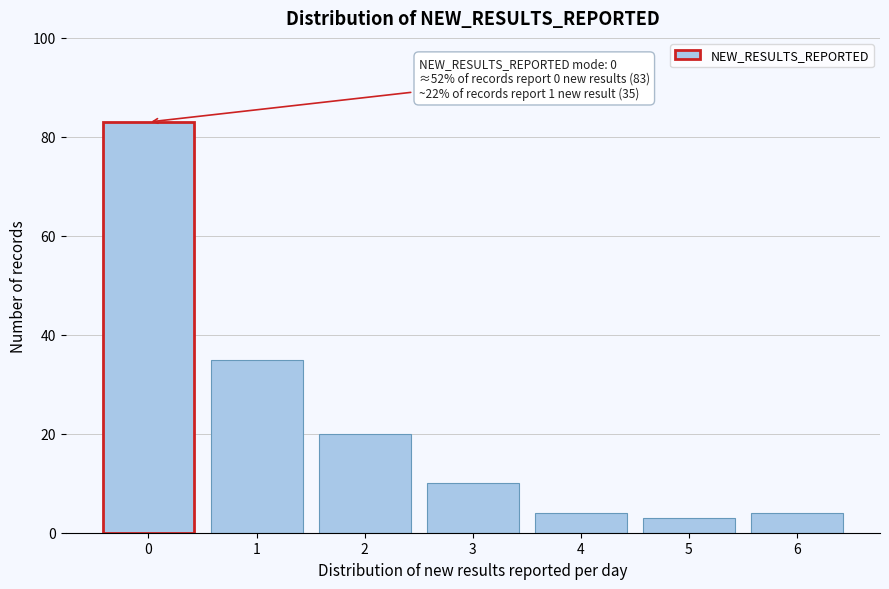

Reading left to right, what are all the values shown in this chart?

0=83	1=35	2=20	3=10	4=4	5=3	6=4